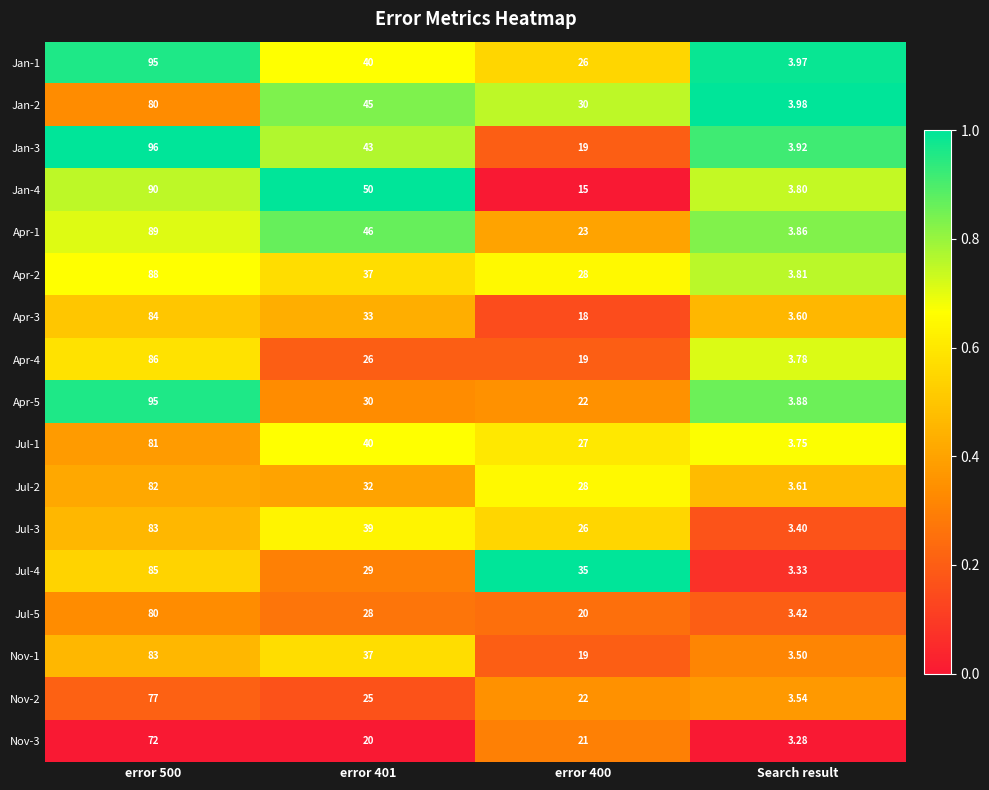

Count the number of categories in the chart.

4